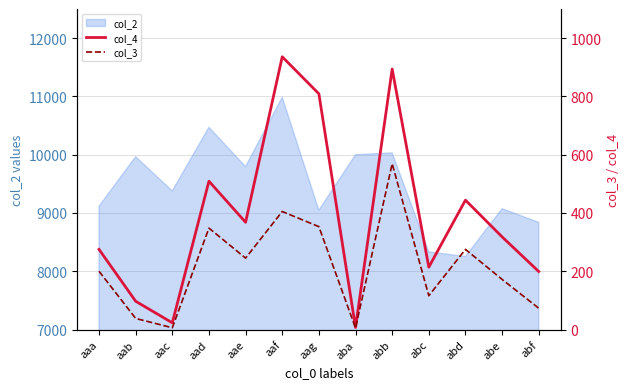

What position from the left is aag?

7